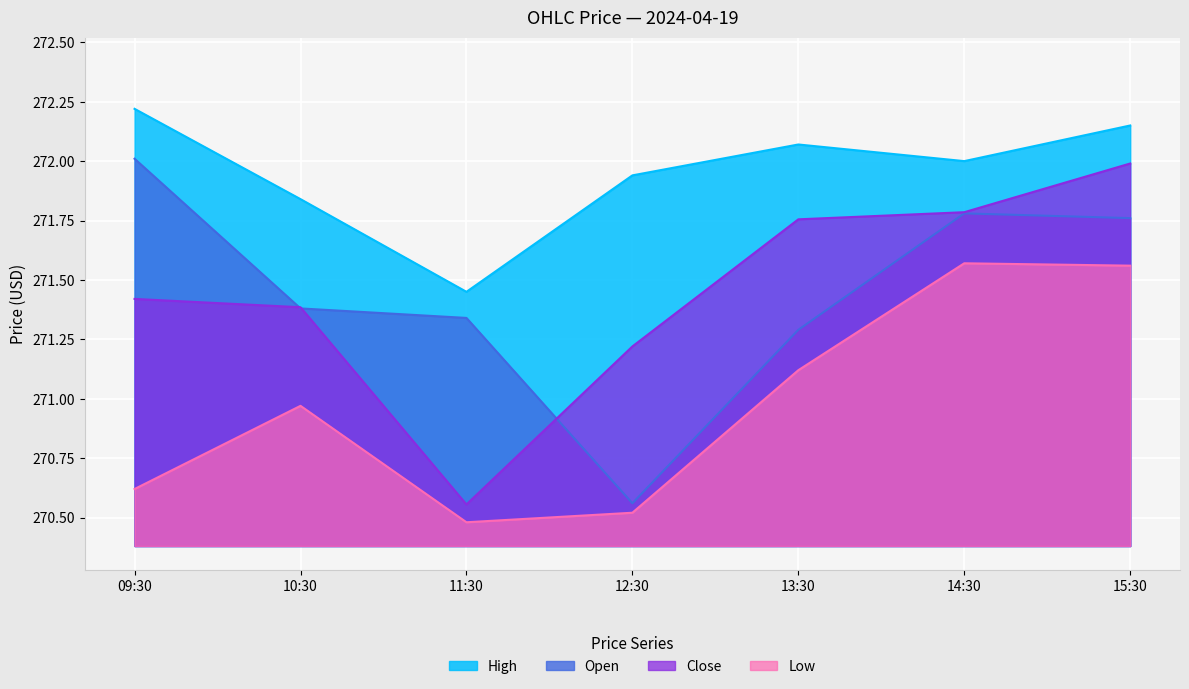

What is the difference between the second highest and minimum values in the Open series?

1.2